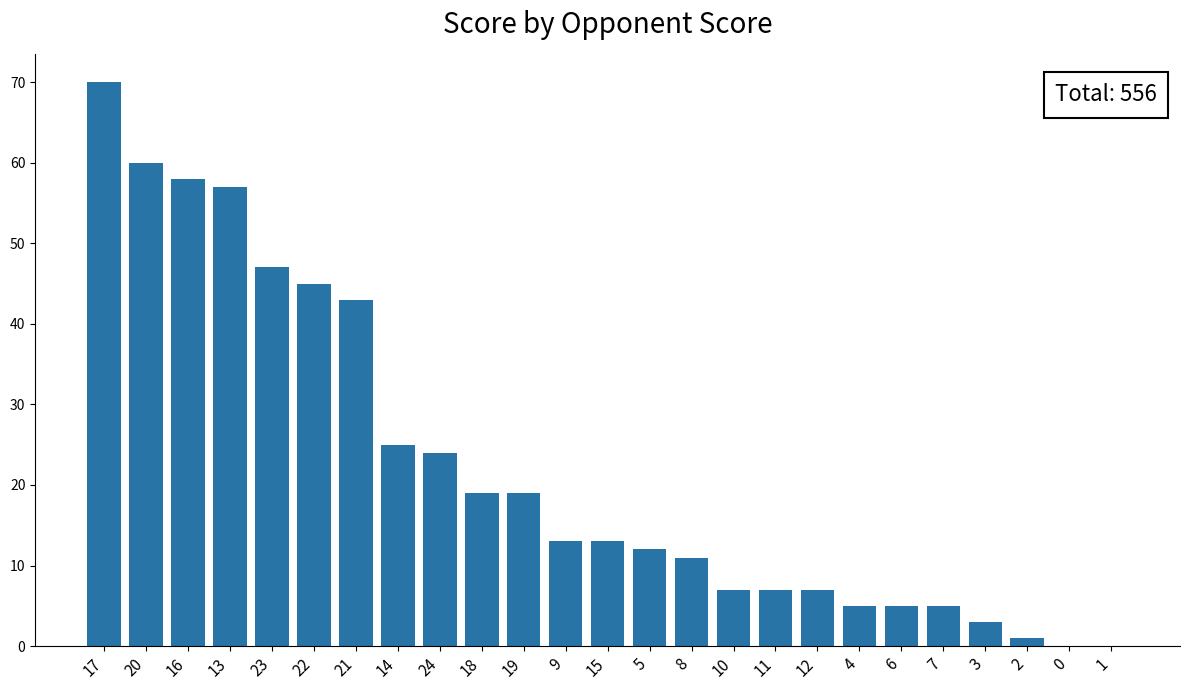

What is the sum of all values?

556